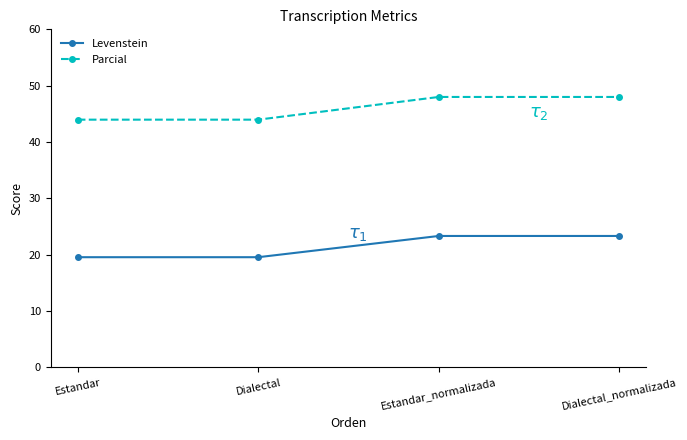

Count the Parcial values in the range 43 to 48.

4